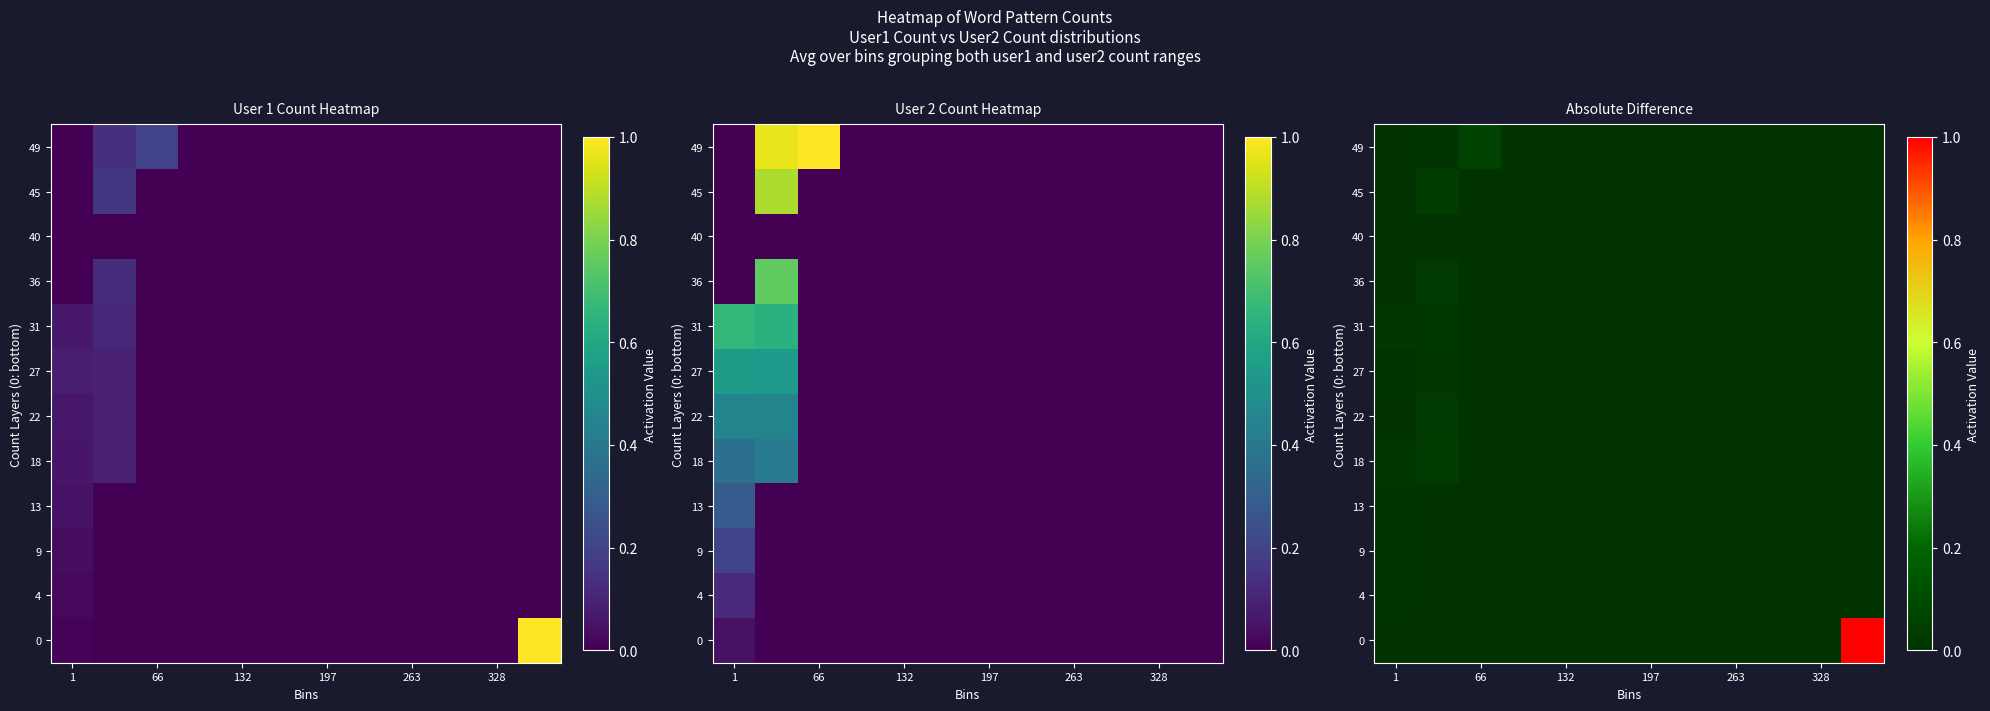

Rank the series at 132 from highest to lowest value.

0, 4, 9, 13, 18, 22, 27, 31, 36, 40, 45, 49